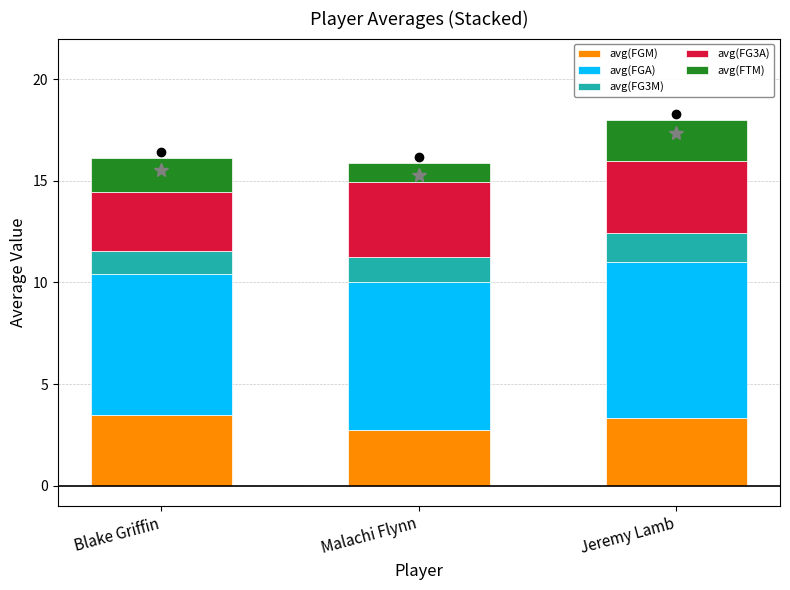

What is the lowest value of the avg(FGM) series?

2.8